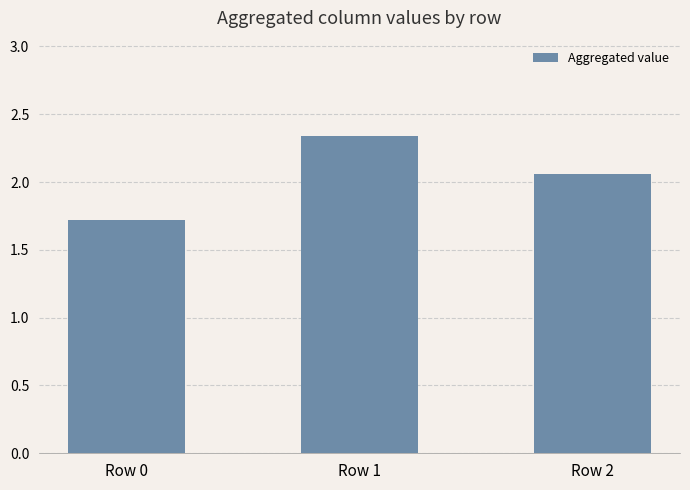

How many bars are there in total?

3